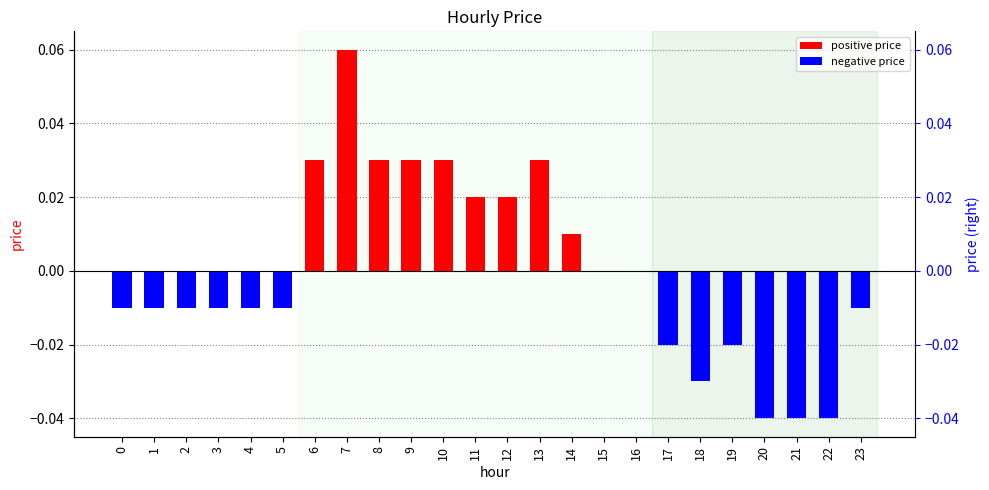

What is the difference between the maximum and minimum values?

0.1